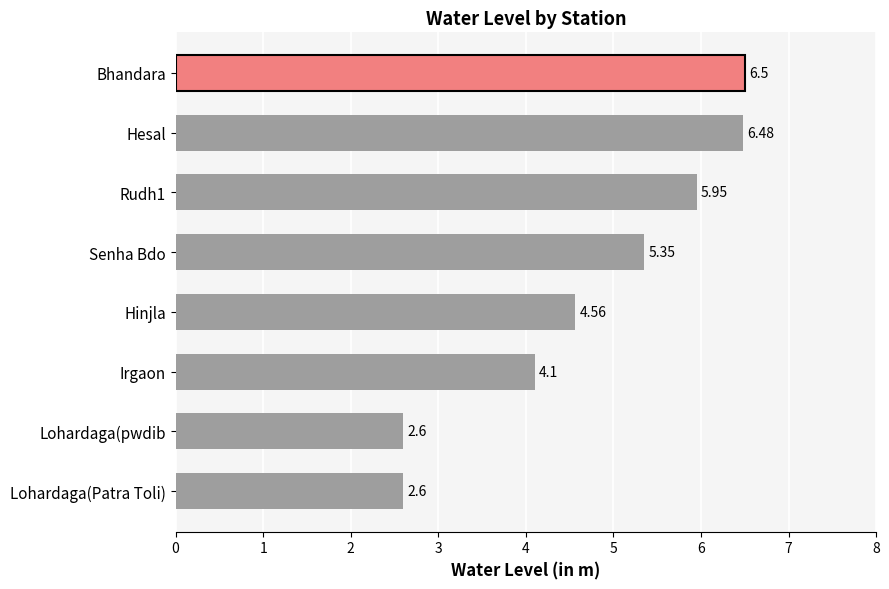

What is the average value?

4.8